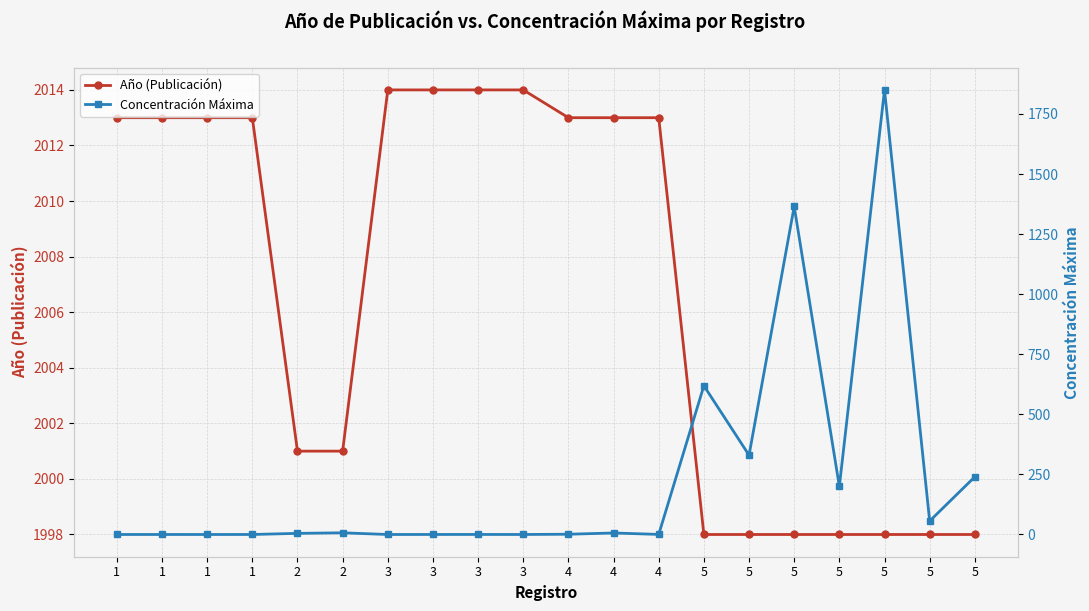

Reading right to left, extract all data points from this chart.

Año (Publicación): 5=1998.0	5=1998.0	5=1998.0	5=1998.0	5=1998.0	5=1998.0	5=1998.0	4=2013.0	4=2013.0	4=2013.0	3=2014.0	3=2014.0	3=2014.0	3=2014.0	2=2001.0	2=2001.0	1=2013.0	1=2013.0	1=2013.0	1=2013.0
Concentración Máxima: 5=240.0	5=56.0	5=1850.0	5=200.0	5=1365.0	5=330.0	5=619.0	4=0.3	4=6.3	4=1.1	3=0.1	3=0.2	3=0.1	3=0.0	2=7.0	2=4.7	1=0.0	1=0.0	1=0.0	1=0.0